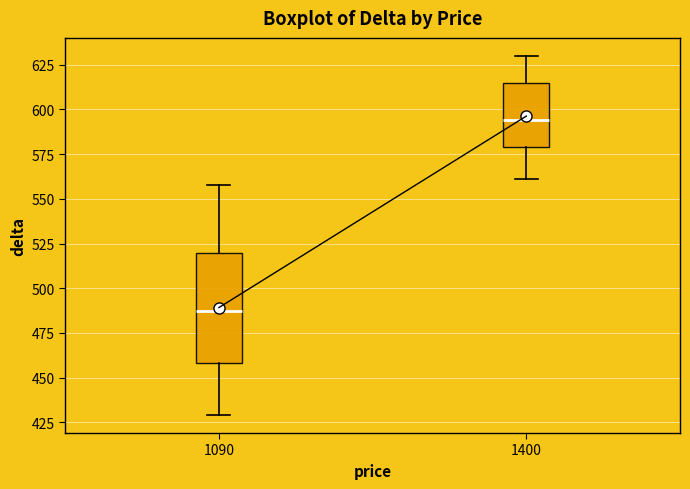

Comparing the boxes themselves (not the whiskers), which one is the tallest?

1090